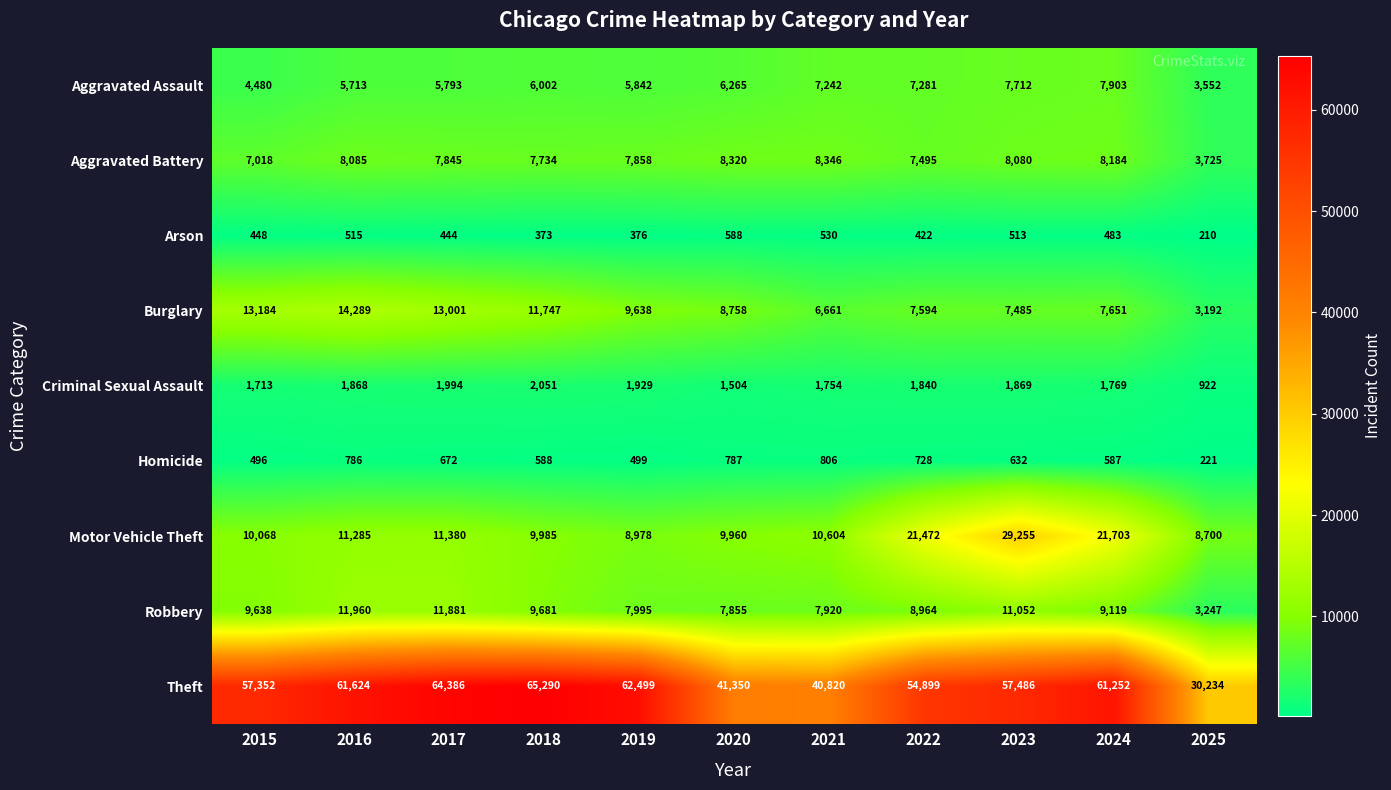

Between 2017 and 2022, which series saw the biggest shift?

Motor Vehicle Theft